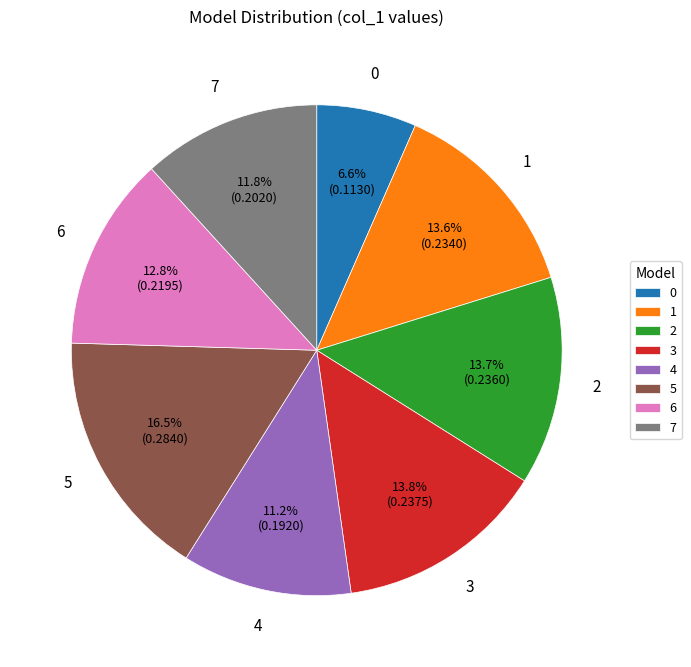

Does 4 represent more than half of the total?

No